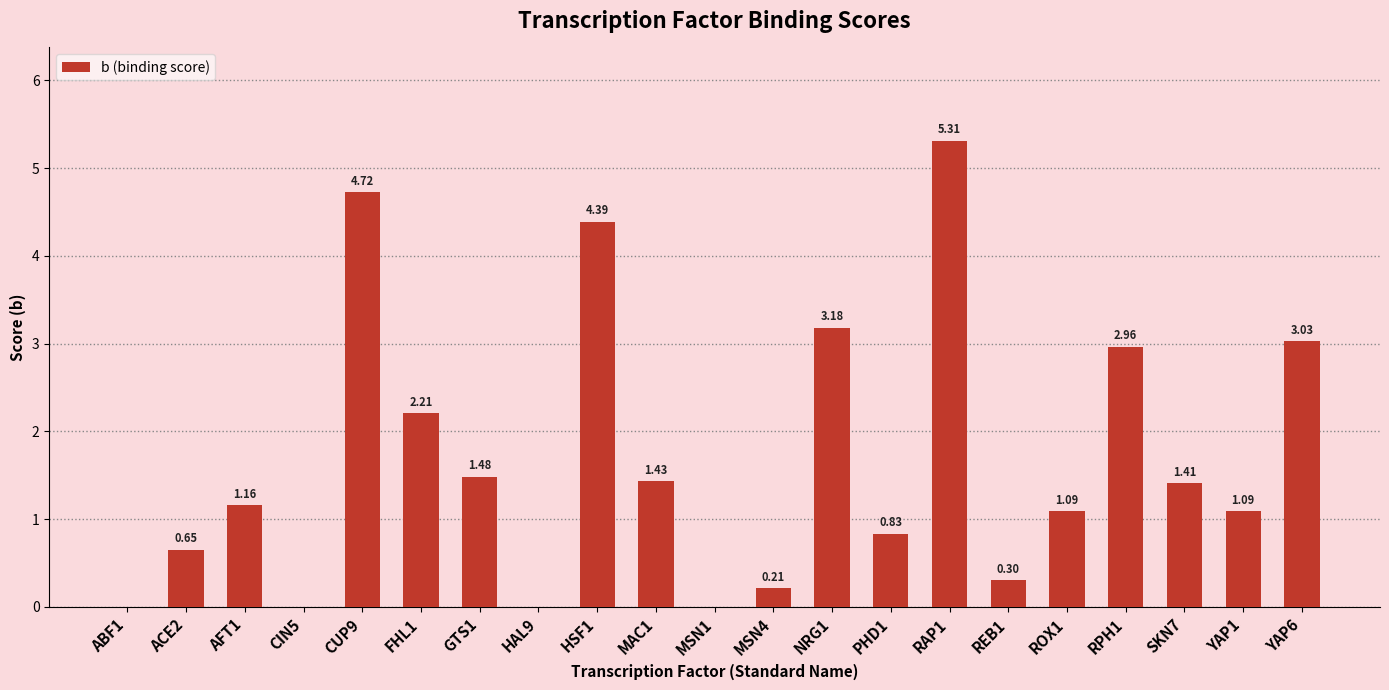

Where is the data nearest to the value 2?

FHL1